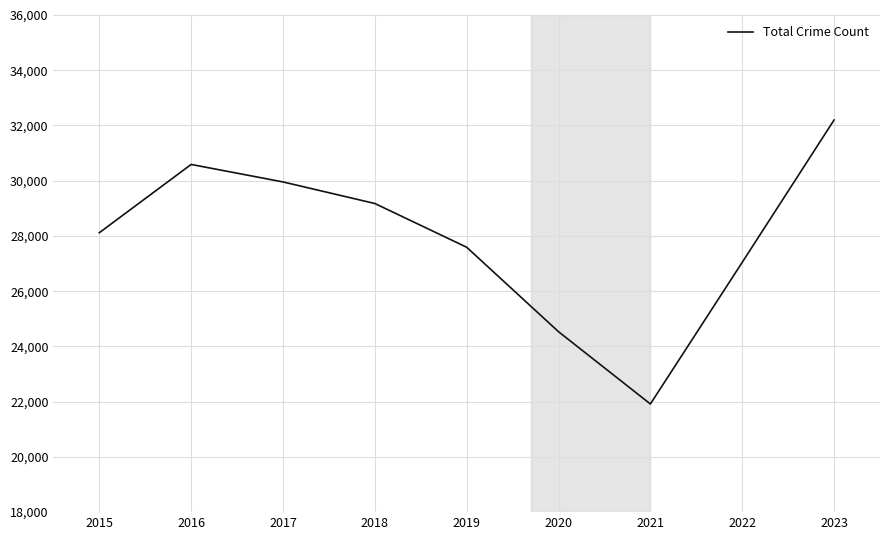

Reading left to right, transcribe all the data shown in this chart.

2015=28116	2016=30589	2017=29956	2018=29175	2019=27591	2020=24533	2021=21916	2022=27045	2023=32199